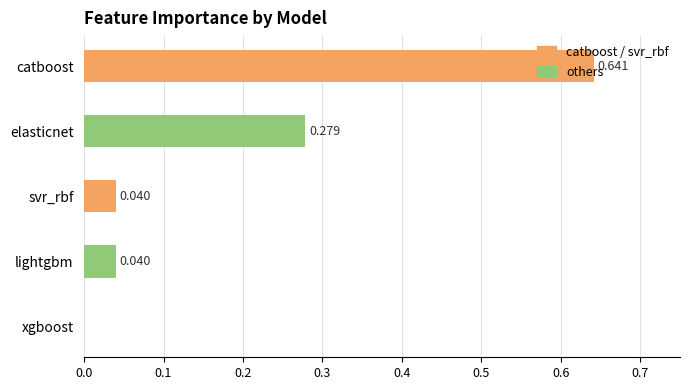

At which category does the chart reach its peak across all series?

catboost